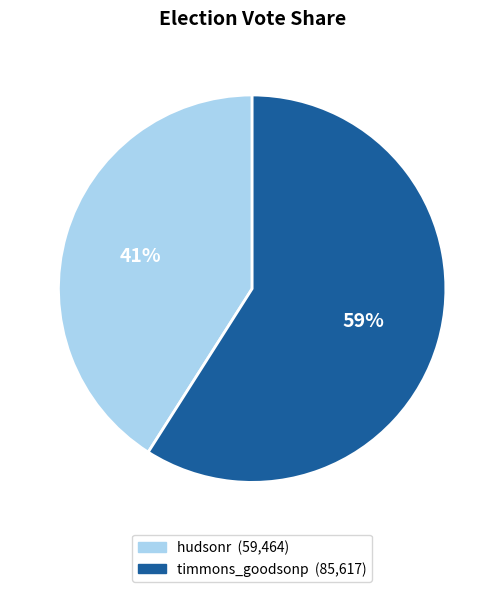

Between hudsonr and timmons_goodsonp, which is larger?

timmons_goodsonp